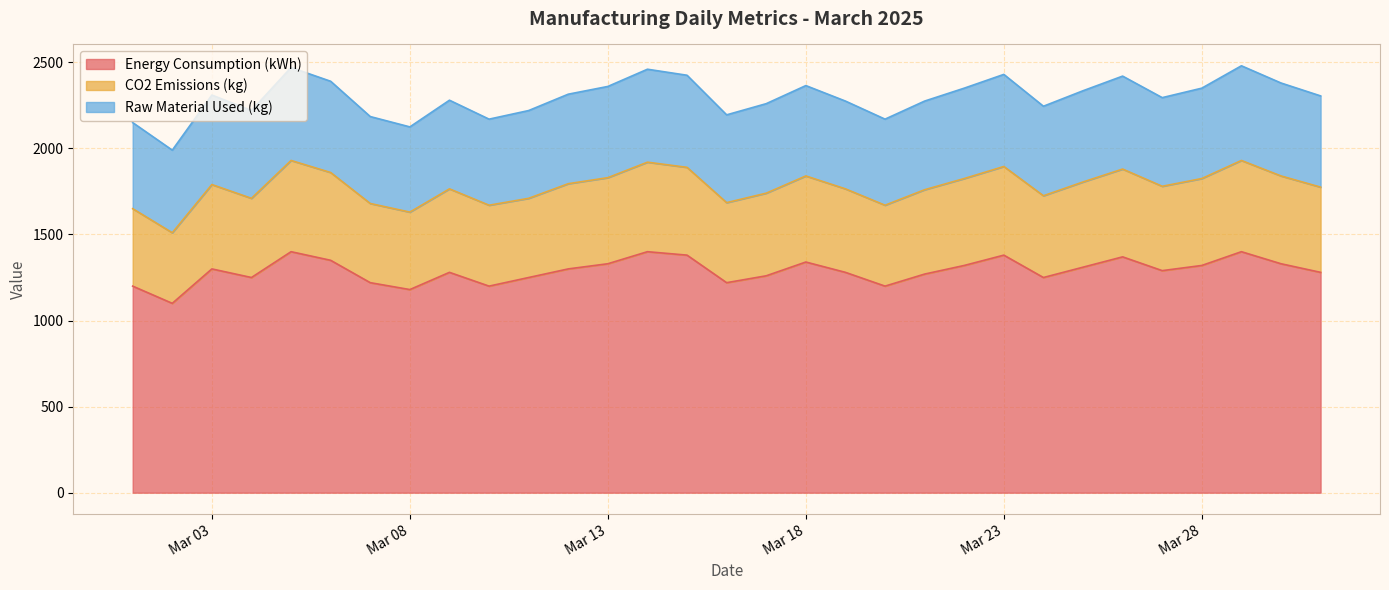

True or false: Raw Material Used (kg) has a value of 500 at 2025-03-10.

True